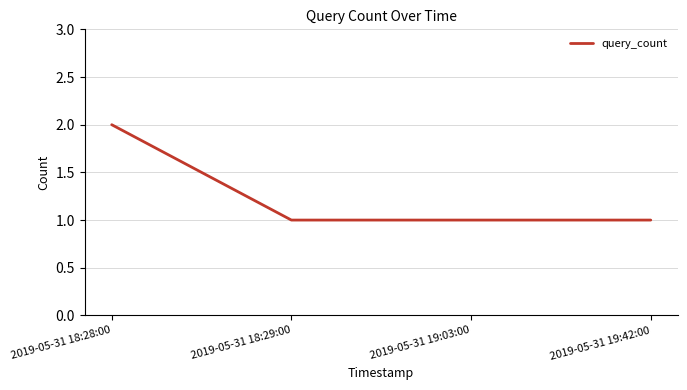

True or false: there are more than 1 points higher than both neighbors.

False